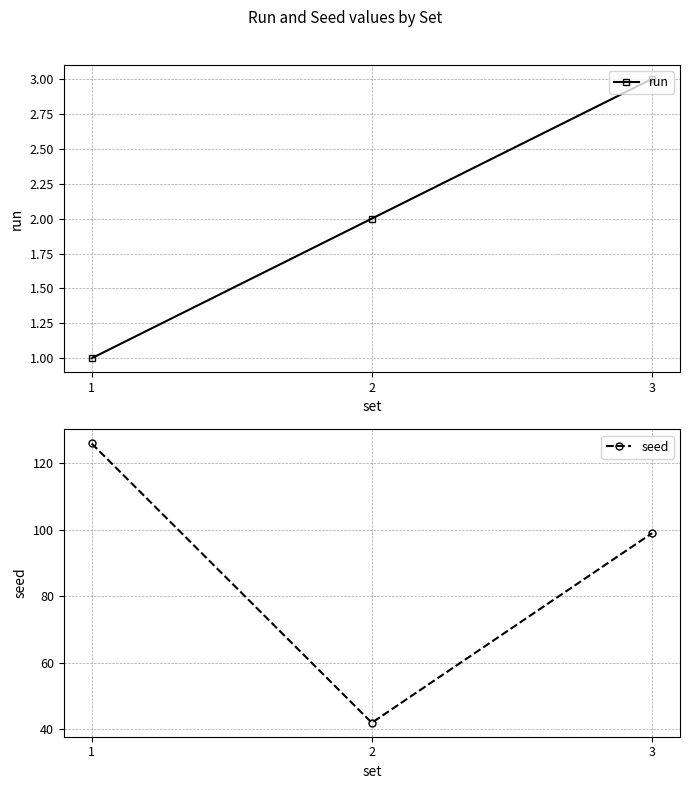

What is the difference between the maximum and minimum values in the run series?

2